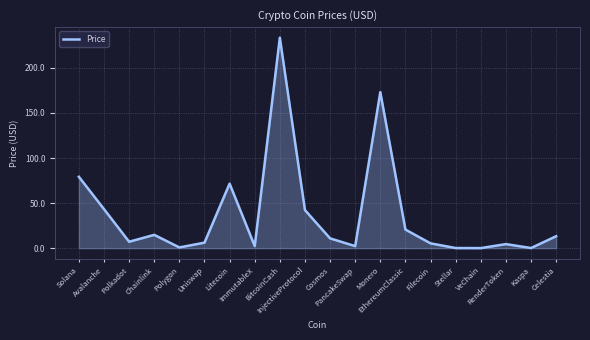

How many interior local valleys (lower than both neighbors) does the data have?

6